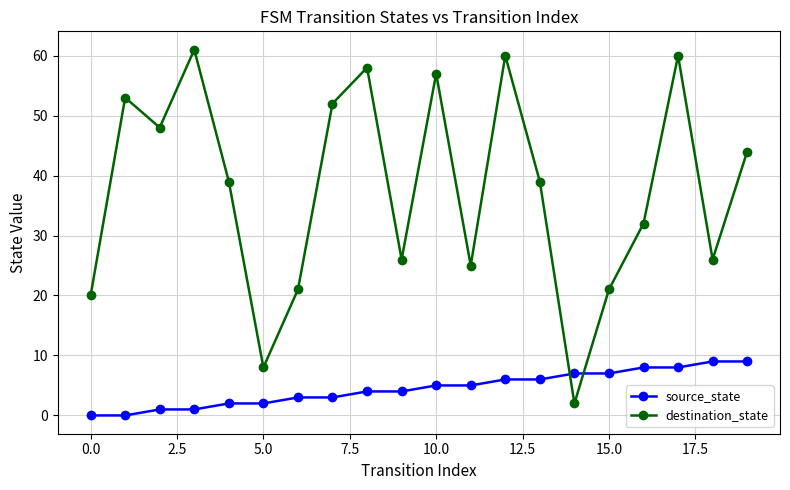

How many source_state values are between 2 and 7?

12